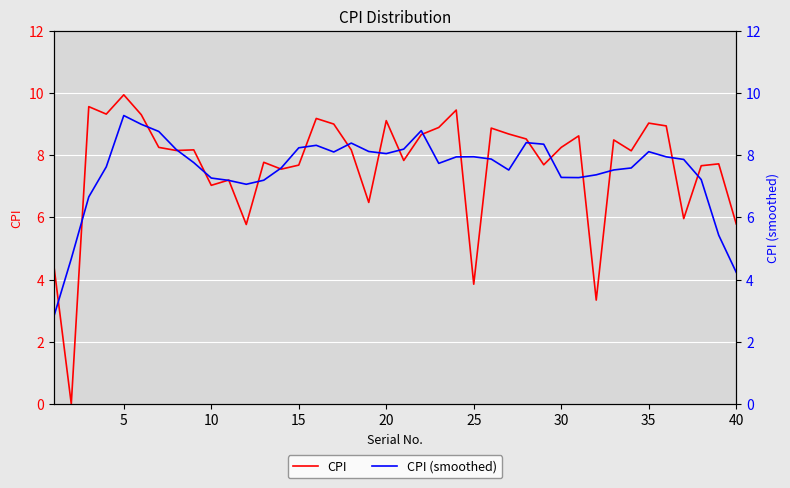

What is the highest value of the CPI series?

9.9